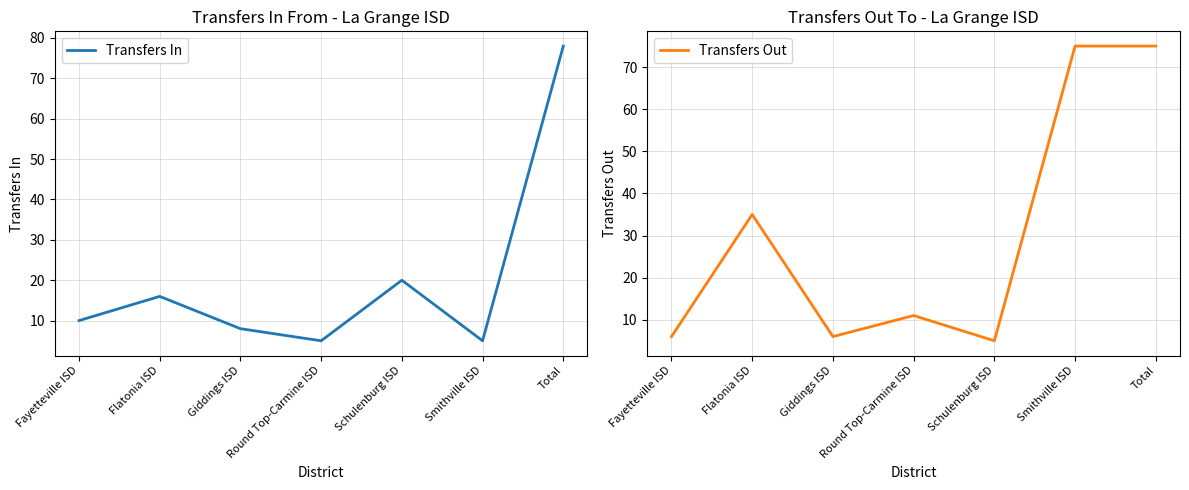

True or false: Transfers In and Transfers Out cross at least once.

True